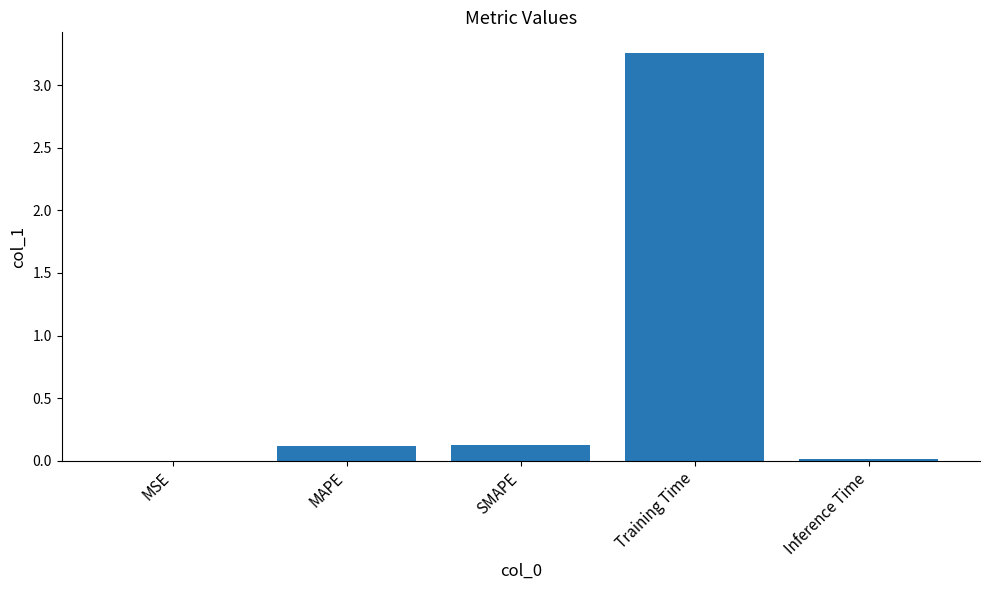

Is it true that the value at SMAPE is 0.0?

False